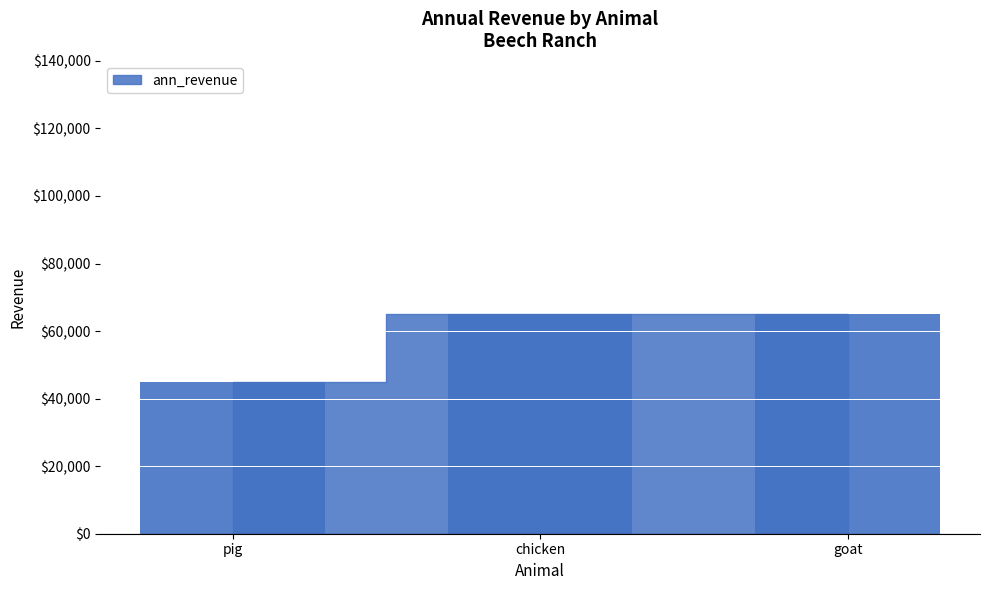

Count the number of categories in the chart.

3